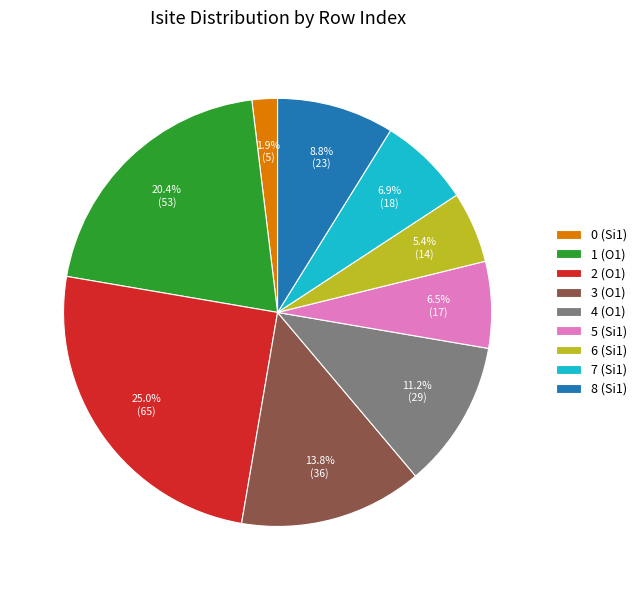

How many segments does this pie chart have?

9